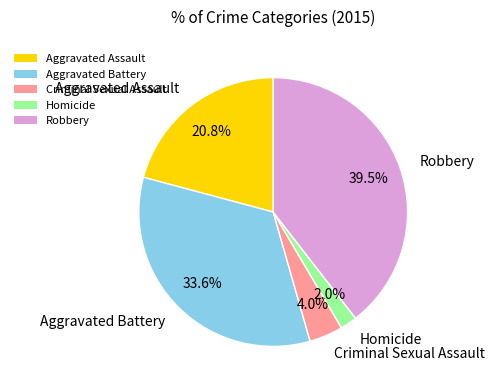

What is the largest slice in the pie chart?

Robbery